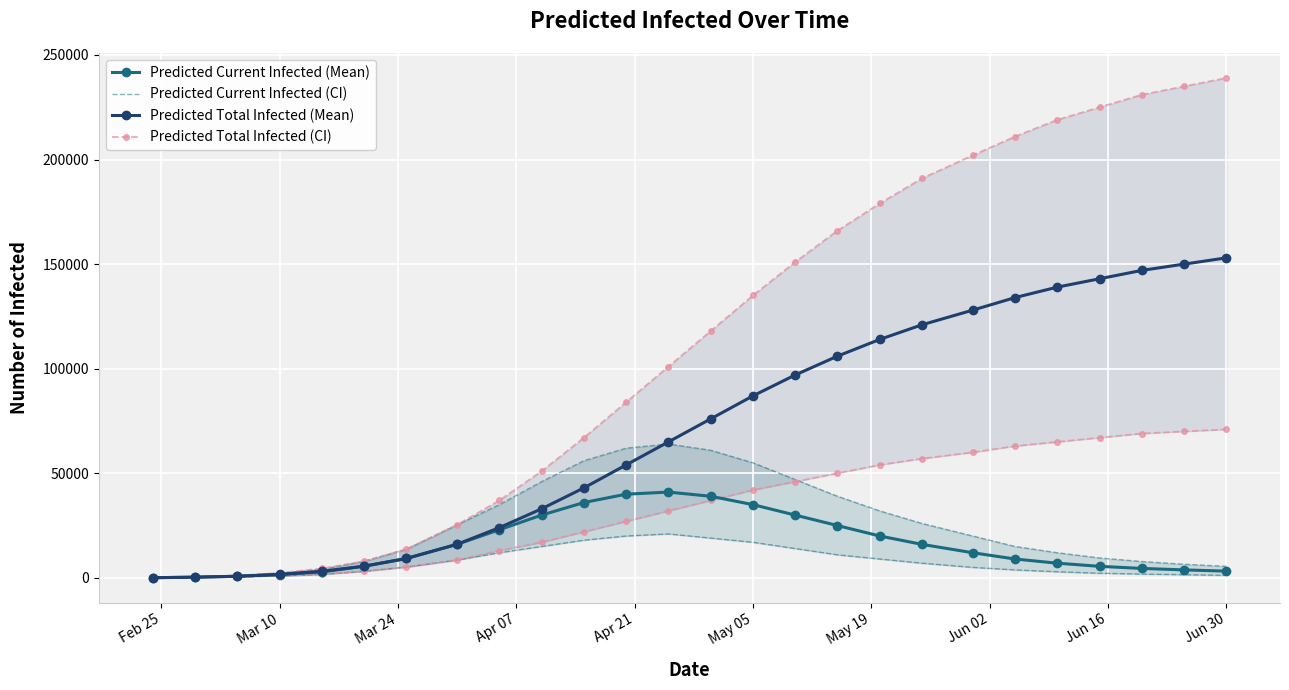

How many values in the Predicted Current Infected (Mean) series exceed 12000?

12